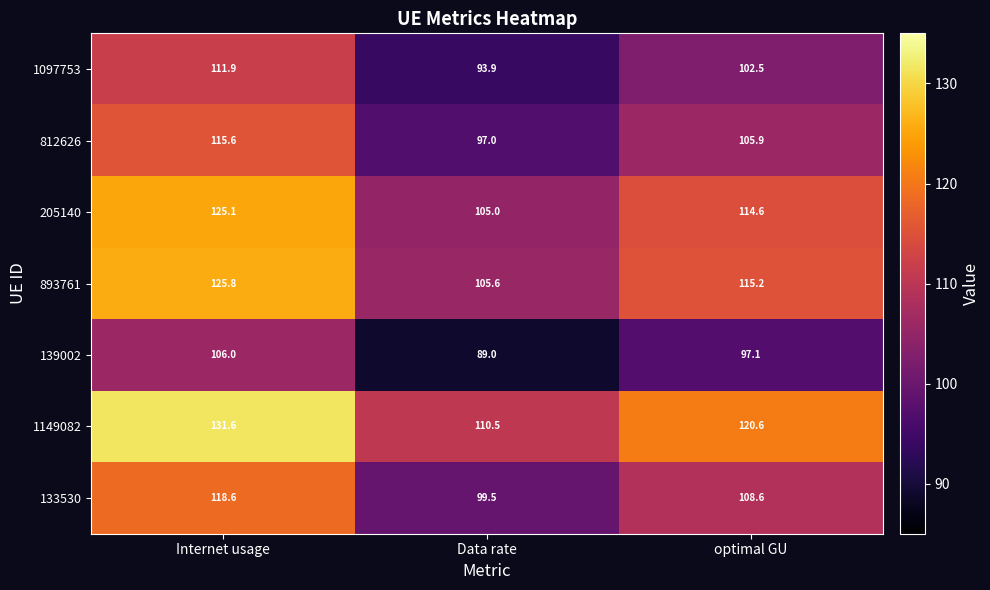

Reading left to right, list all the values displayed in this chart.

1097753: Internet usage=111.9	Data rate=93.9	optimal GU=102.5
812626: Internet usage=115.6	Data rate=97.0	optimal GU=105.9
205140: Internet usage=125.1	Data rate=105.0	optimal GU=114.6
893761: Internet usage=125.8	Data rate=105.6	optimal GU=115.2
139002: Internet usage=106.0	Data rate=89.0	optimal GU=97.1
1149082: Internet usage=131.6	Data rate=110.5	optimal GU=120.6
133530: Internet usage=118.6	Data rate=99.5	optimal GU=108.6